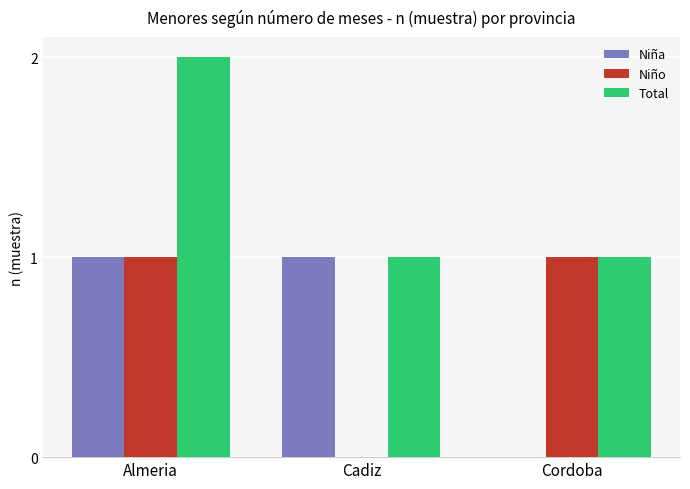

At which category is the sum across all series the highest?

Almeria